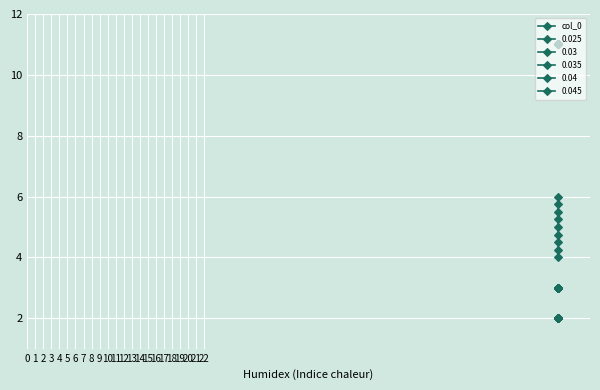

What is the maximum value shown in the chart?

6.0